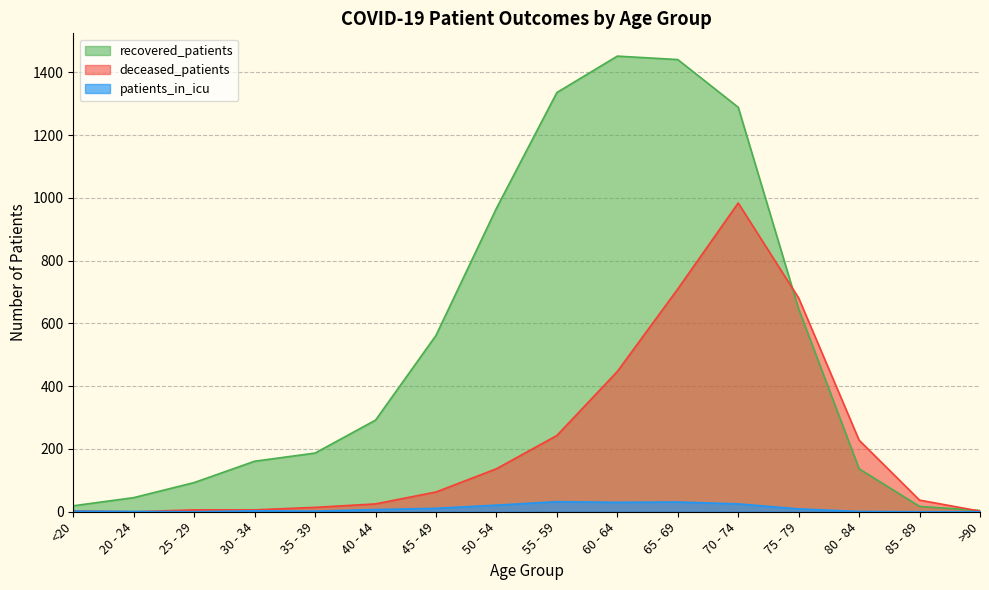

Read the recovered_patients value at 25 - 29.

93